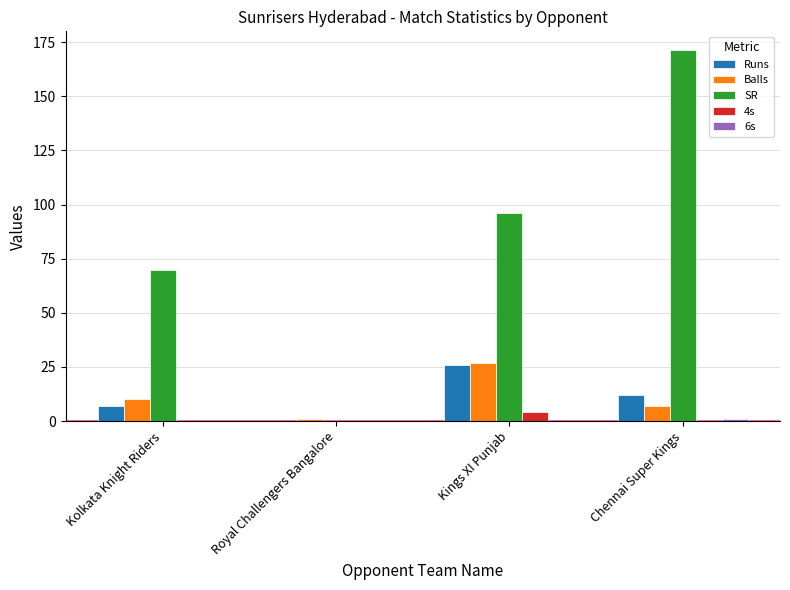

What is the highest value of the SR series?

171.4